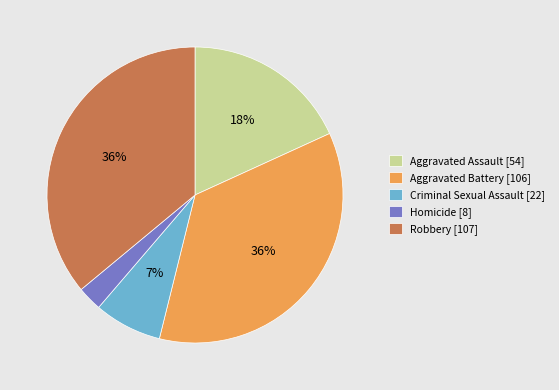

What percentage is the Homicide slice, to the nearest percent?

3%